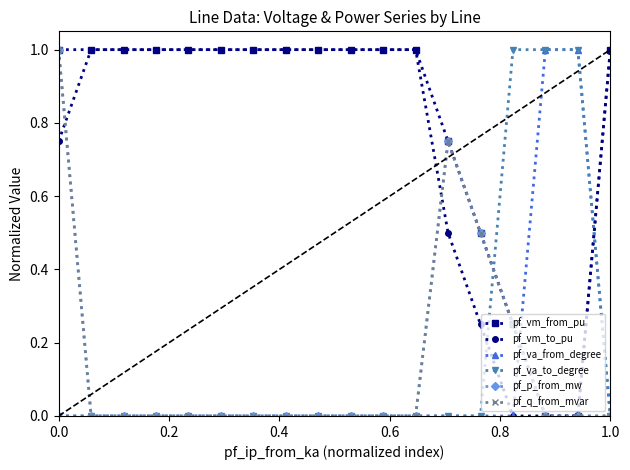

True or false: pf_vm_from_pu and pf_va_from_degree intersect in this chart.

True